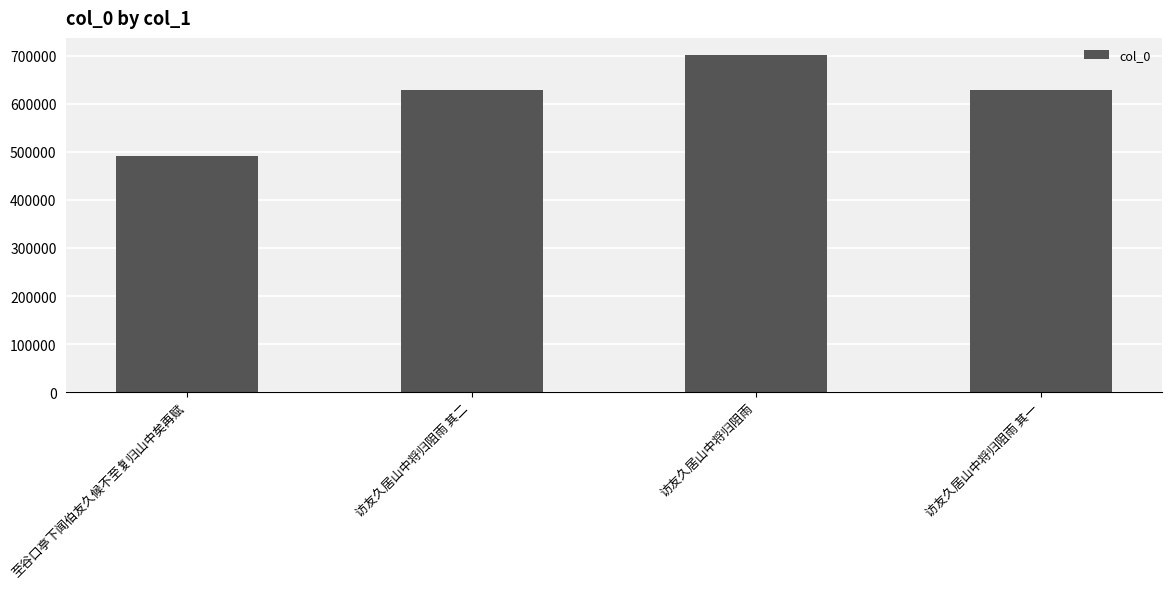

How many categories are shown in the chart?

4